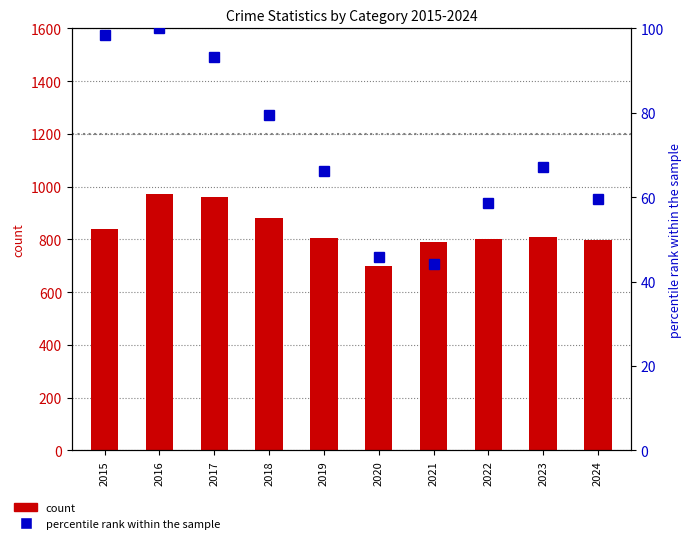

Is the value of percentile rank within the sample at 2024 greater than the value of count at 2018?

No